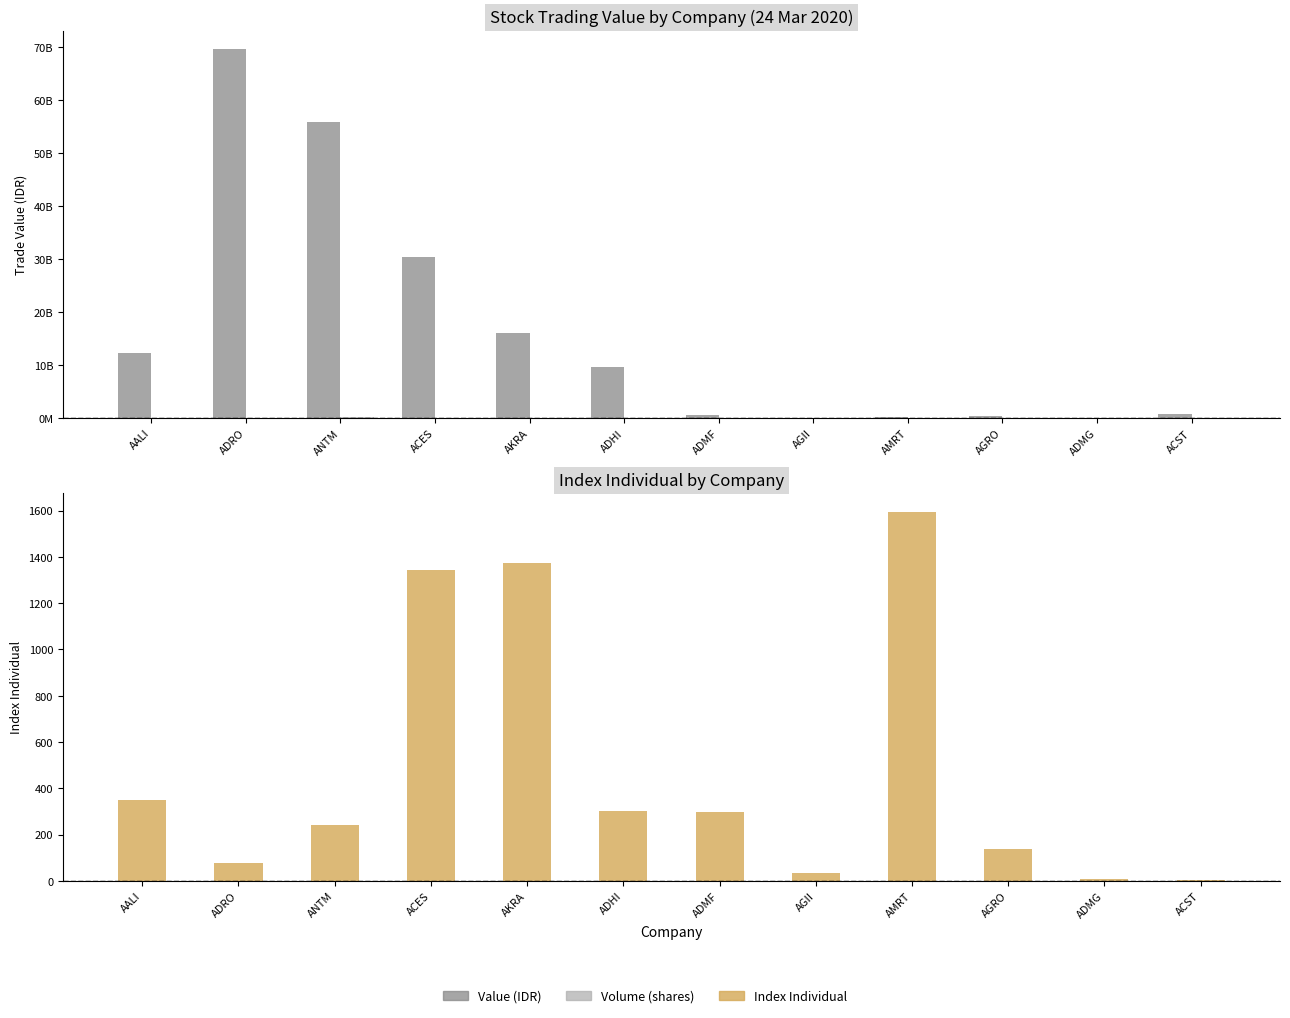

Reading left to right, extract all data points from this chart.

Value: 12218112000.0	69562394000.0	55776376600.0	30480527500.0	16093137500.0	9724011400.0	626650000.0	118021600.0	323380500.0	336398400.0	42785700.0	778492100.0
Volume: 2796400.0	82445200.0	155141100.0	29094800.0	9873500.0	24887700.0	91400.0	306900.0	525600.0	3957500.0	582200.0	5988400.0
Index Individual: 348.5	77.3	240.0	1341.5	1374.8	303.1	296.8	34.7	1594.8	137.2	6.5	5.5